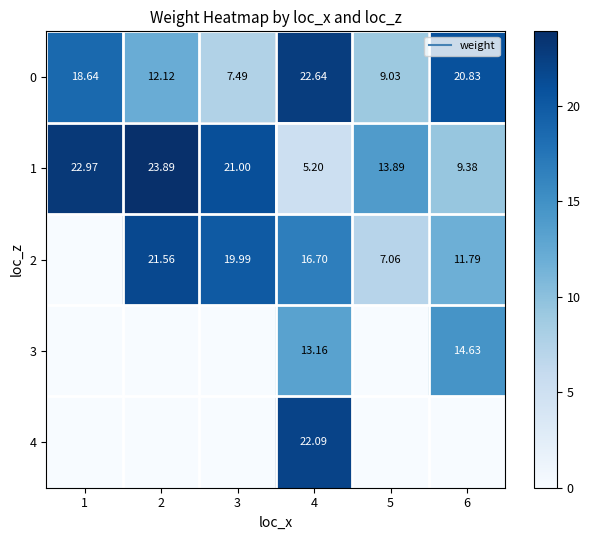

How many series are shown in this chart?

5